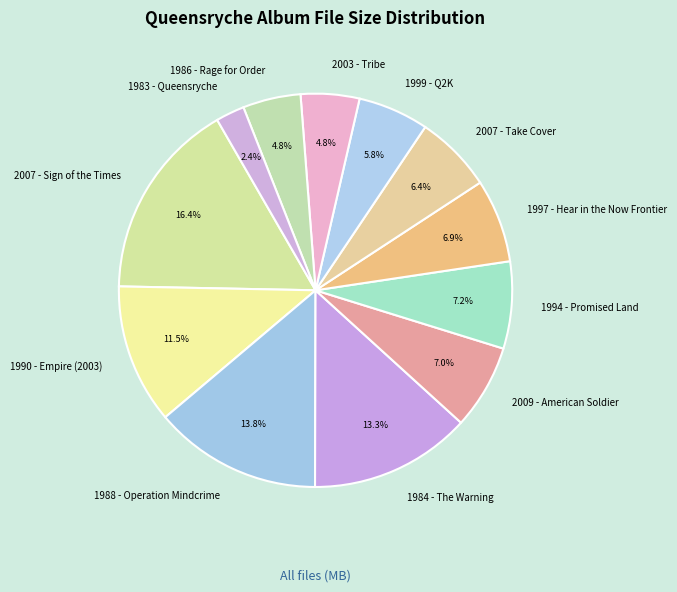

Which slice is the largest?

2007 - Sign of the Times